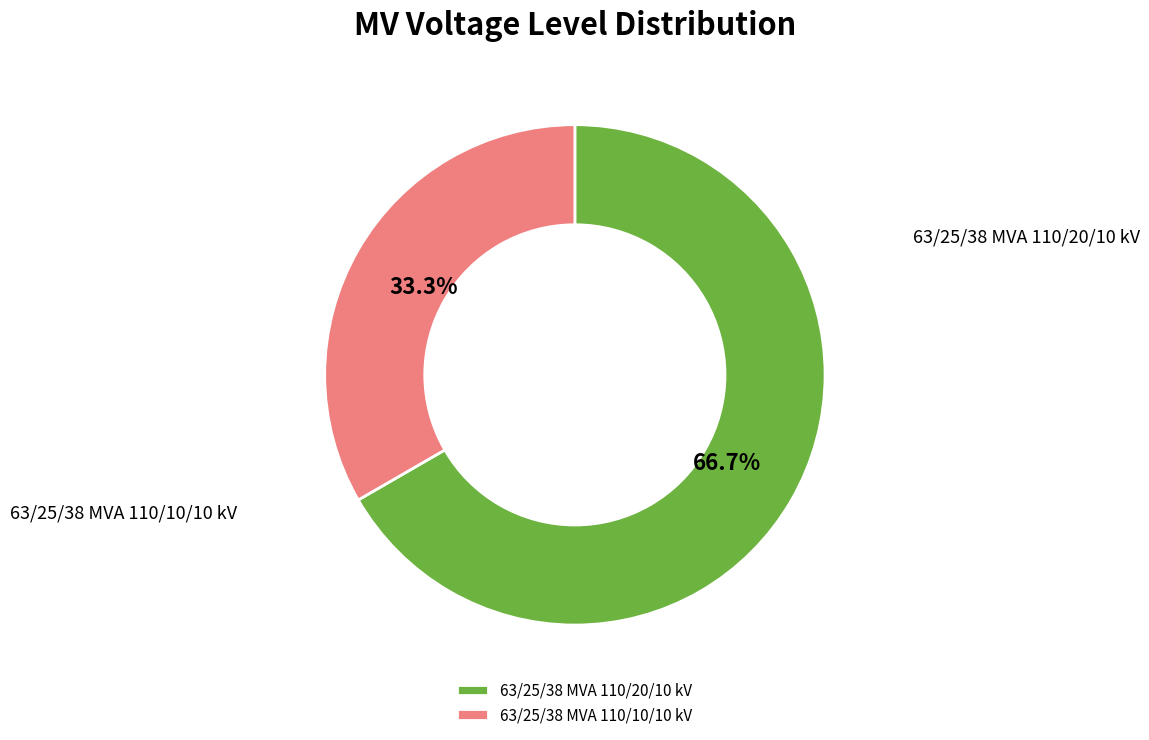

The 63/25/38 MVA 110/20/10 kV slice represents 67% of the pie. True or false?

True